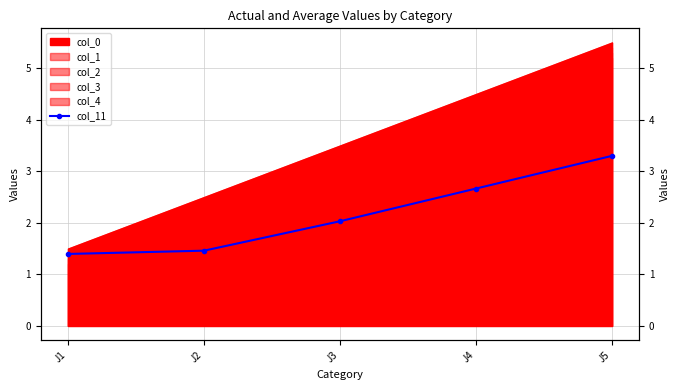

How many data points are less than 2?

2